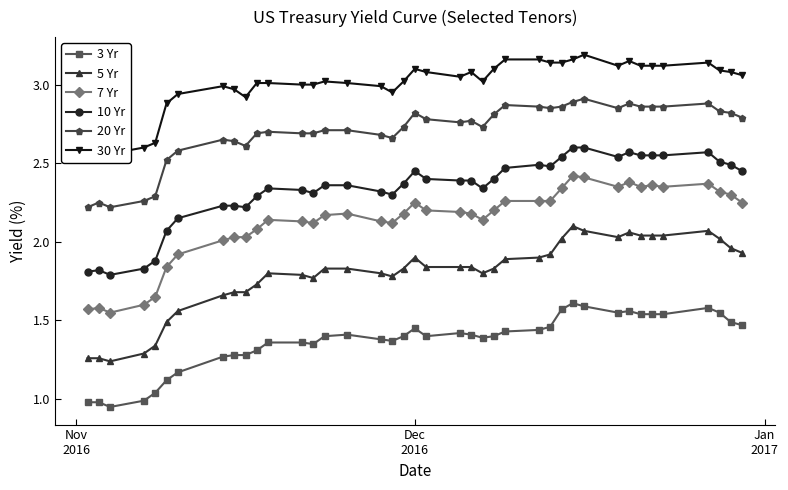

True or false: 5 Yr has more than 2 interior local peaks.

True